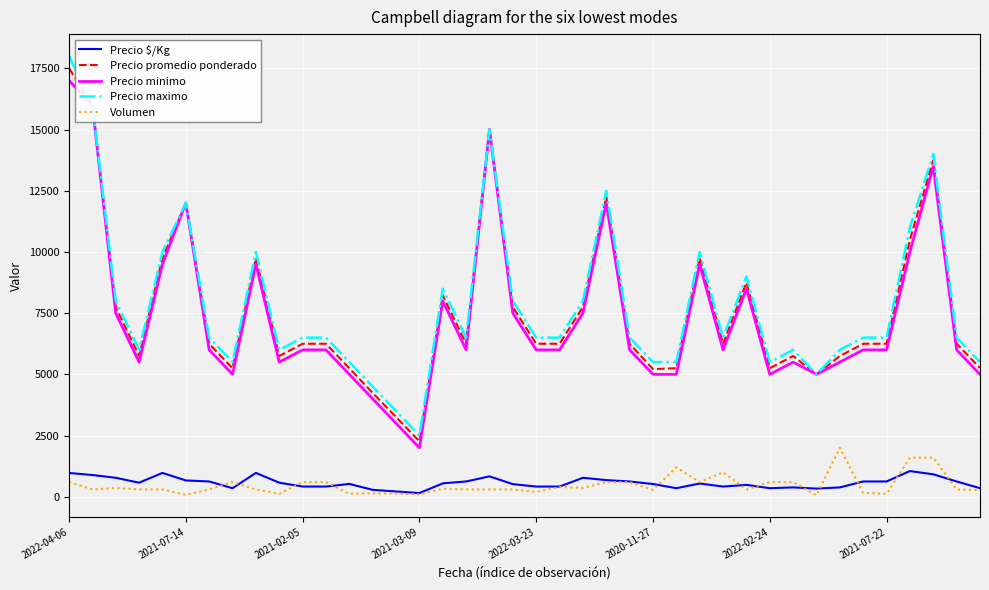

What is the maximum value shown in the chart?

18000